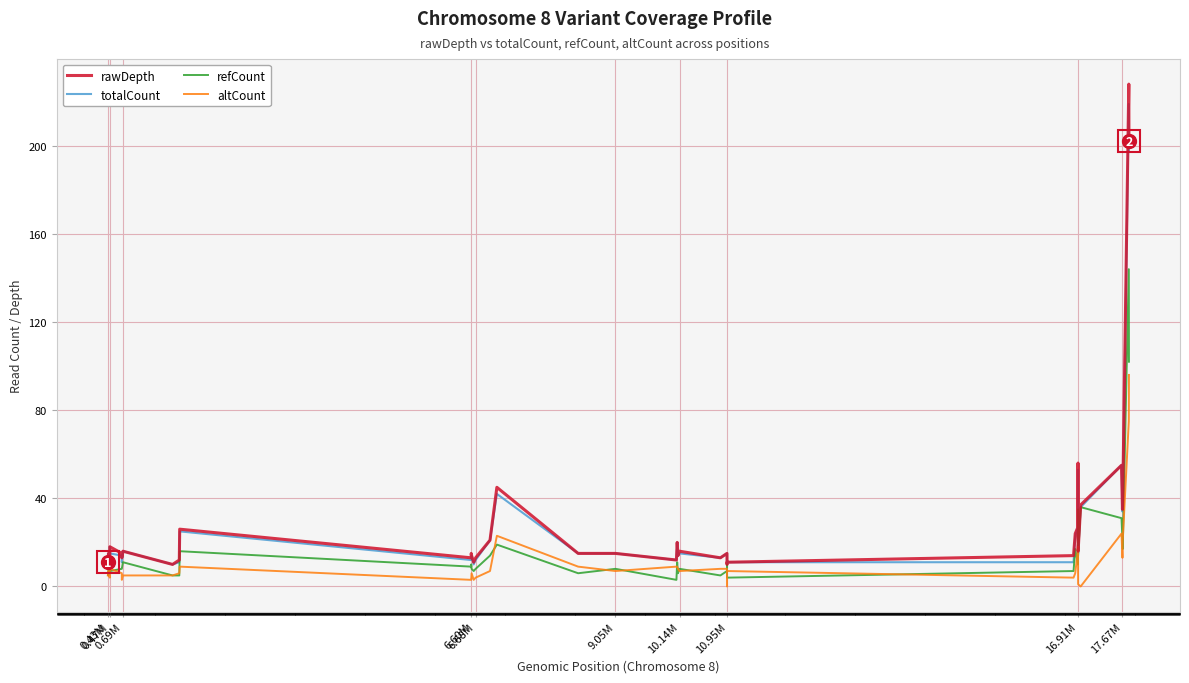

What is the highest value of the altCount series?

96